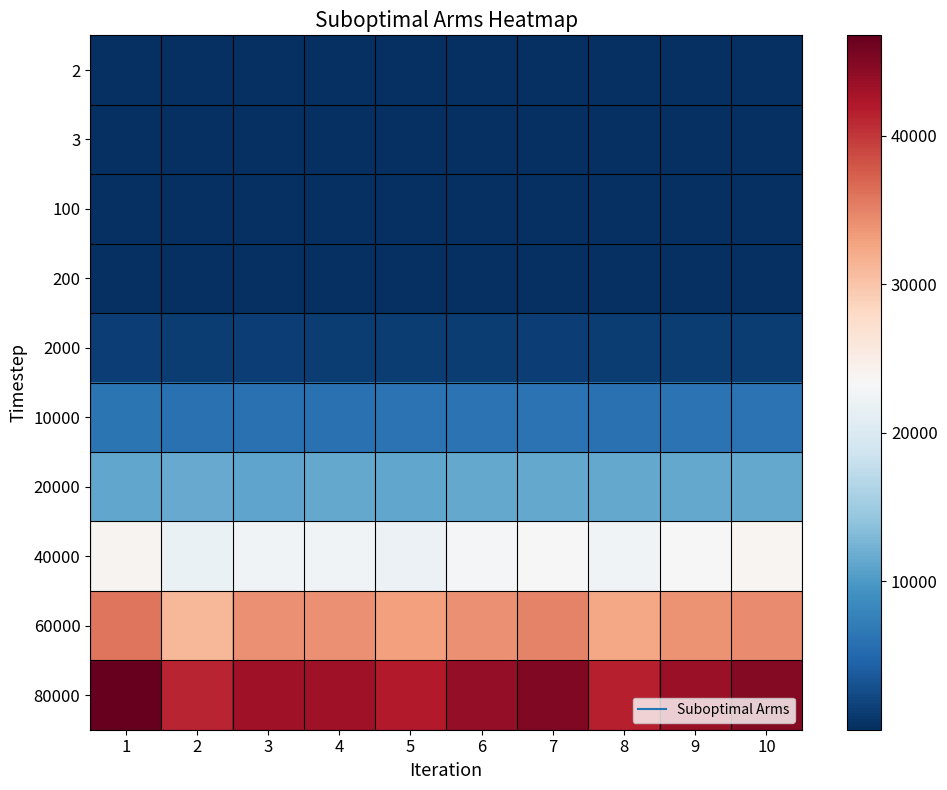

How many categories are shown in the chart?

10